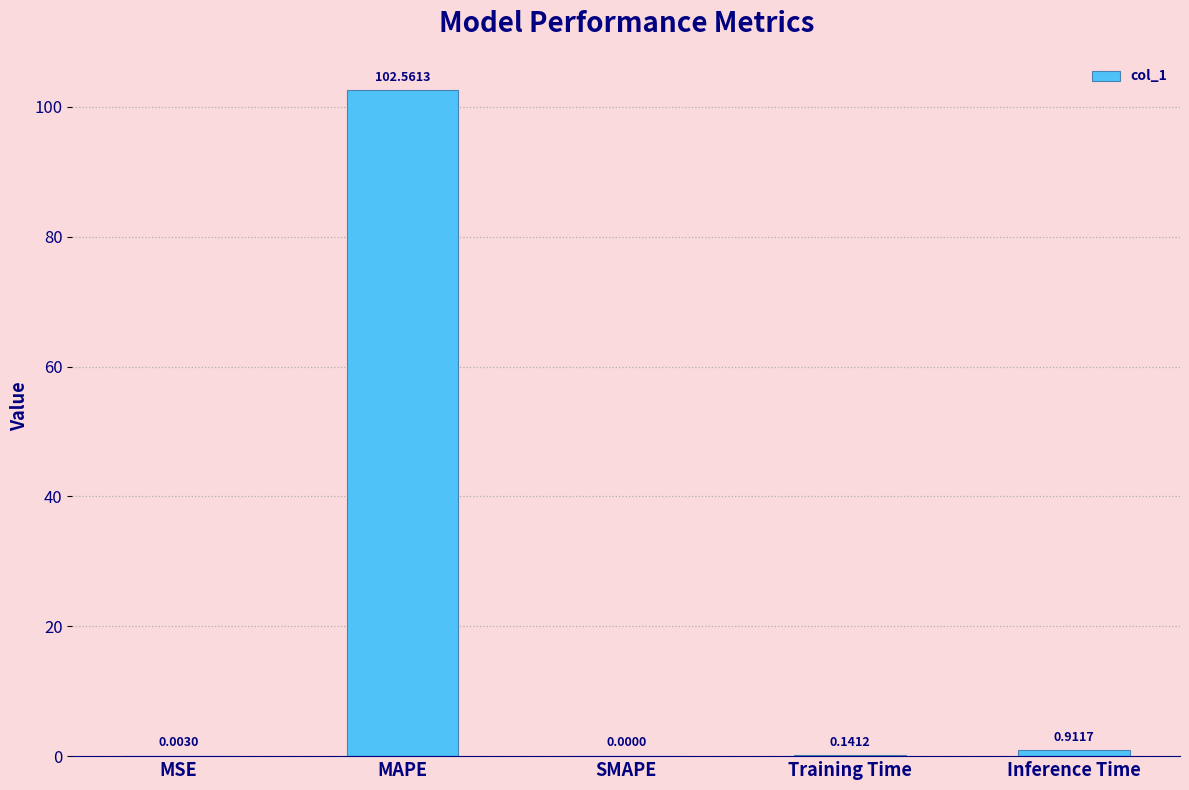

Which category has the highest value across all series?

MAPE